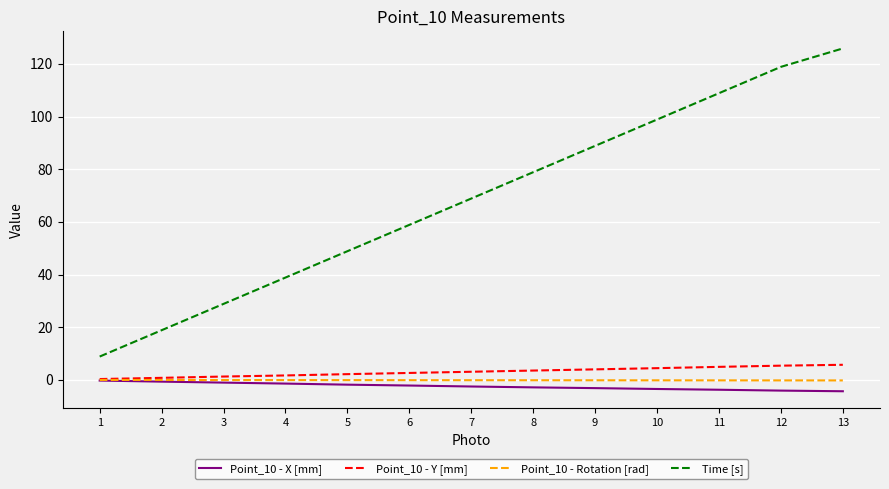

Between 5 and 9, which series saw the biggest shift?

Time [s]